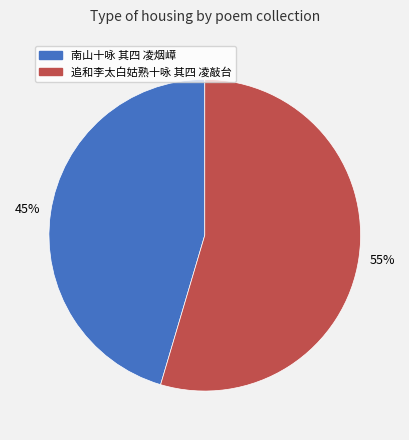

How many segments does this pie chart have?

2